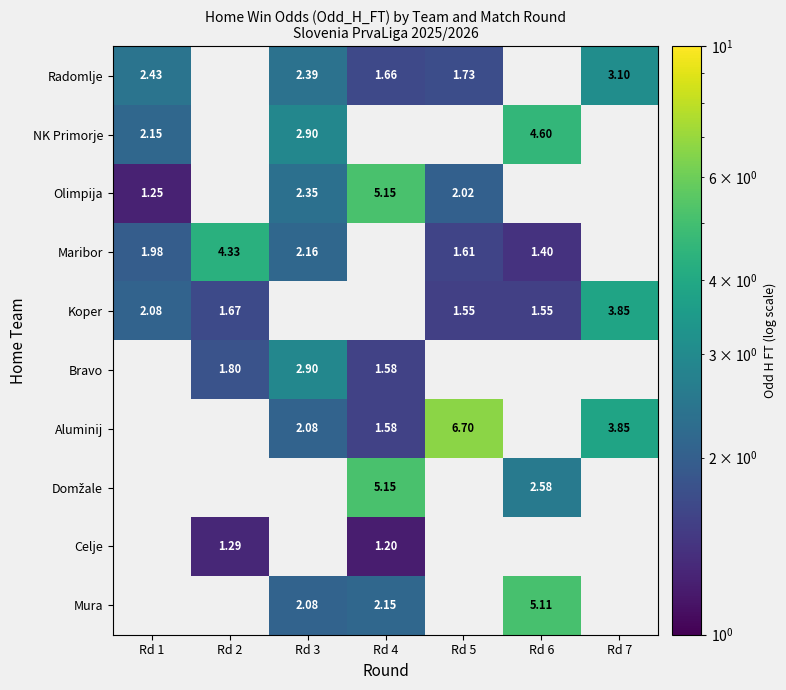

Which has a higher value, Rd 5 or Rd 3?

Rd 3